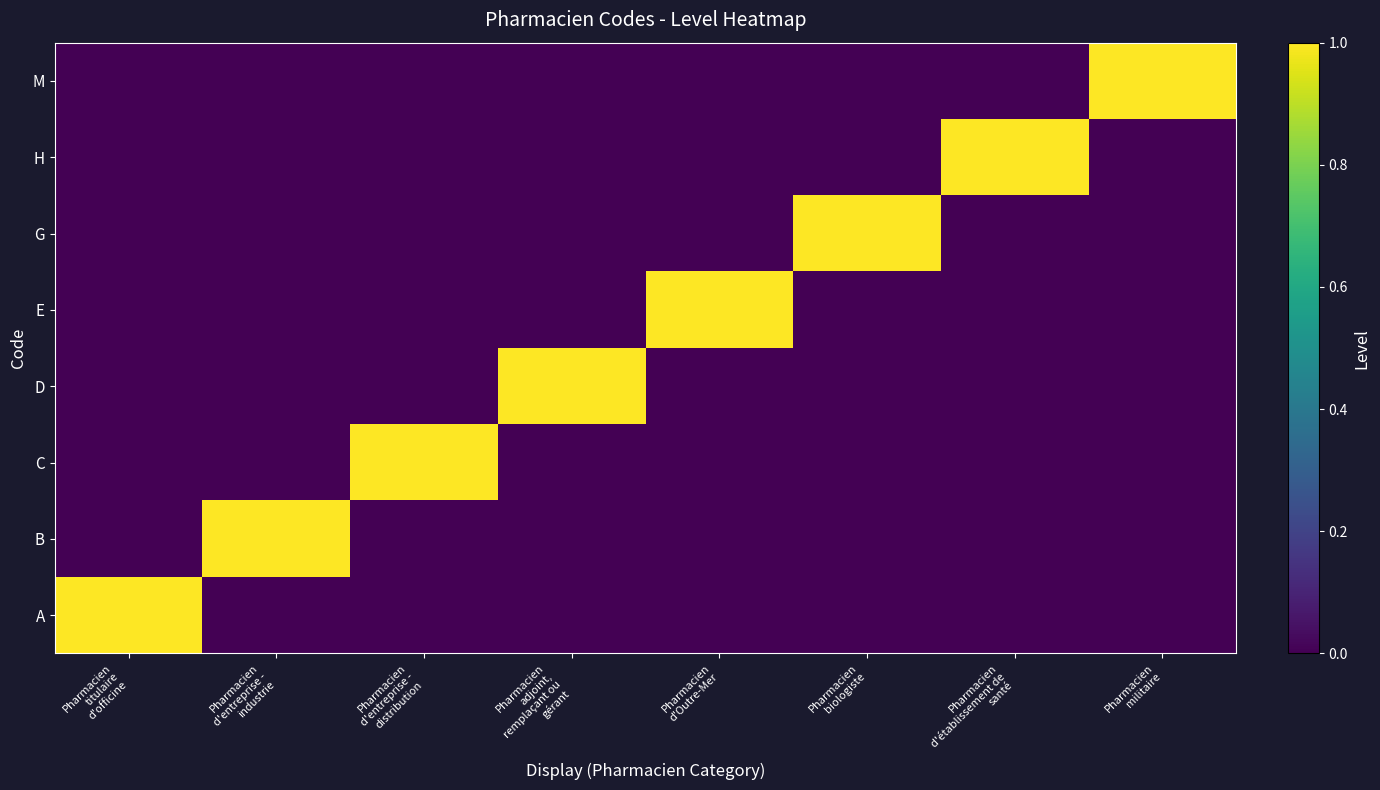

Between Pharmacien
adjoint,
remplaçant ou
gérant and Pharmacien
biologiste, which is larger?

Pharmacien
adjoint,
remplaçant ou
gérant